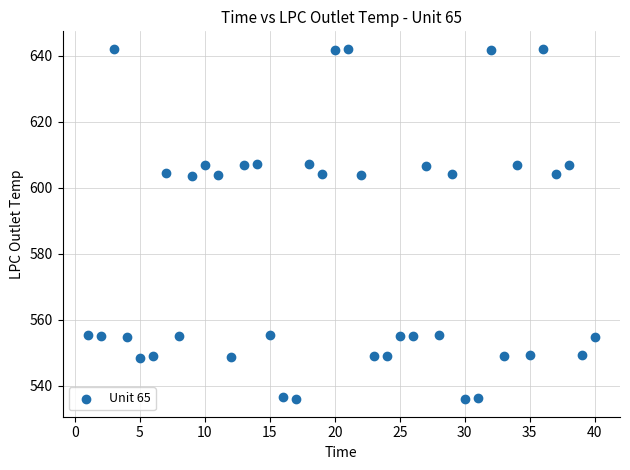

What is the range of Y values (max minus min)?

106.1